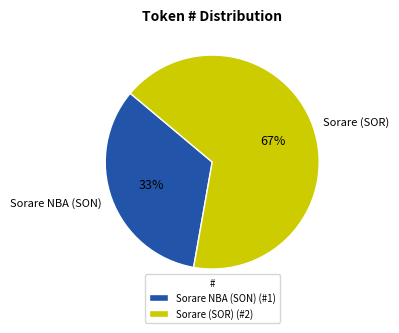

The Sorare (SOR) slice represents 67% of the pie. True or false?

True